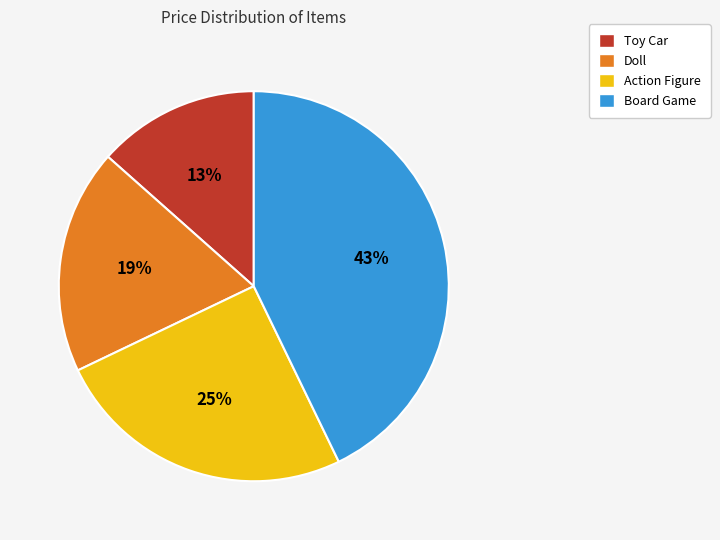

Which has a higher value, Doll or Board Game?

Board Game